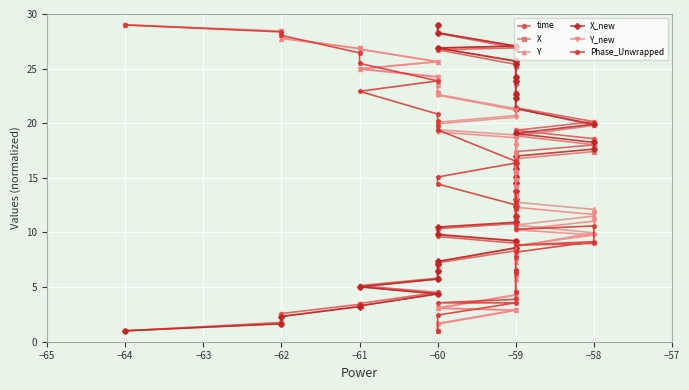

What are all the series names shown in the legend?

time, X, Y, X_new, Y_new, Phase_Unwrapped